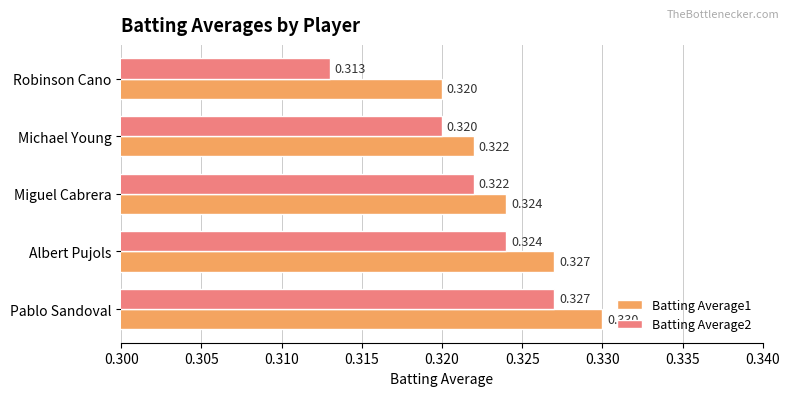

At which label is Batting Average1 closest to 0?

Robinson Cano